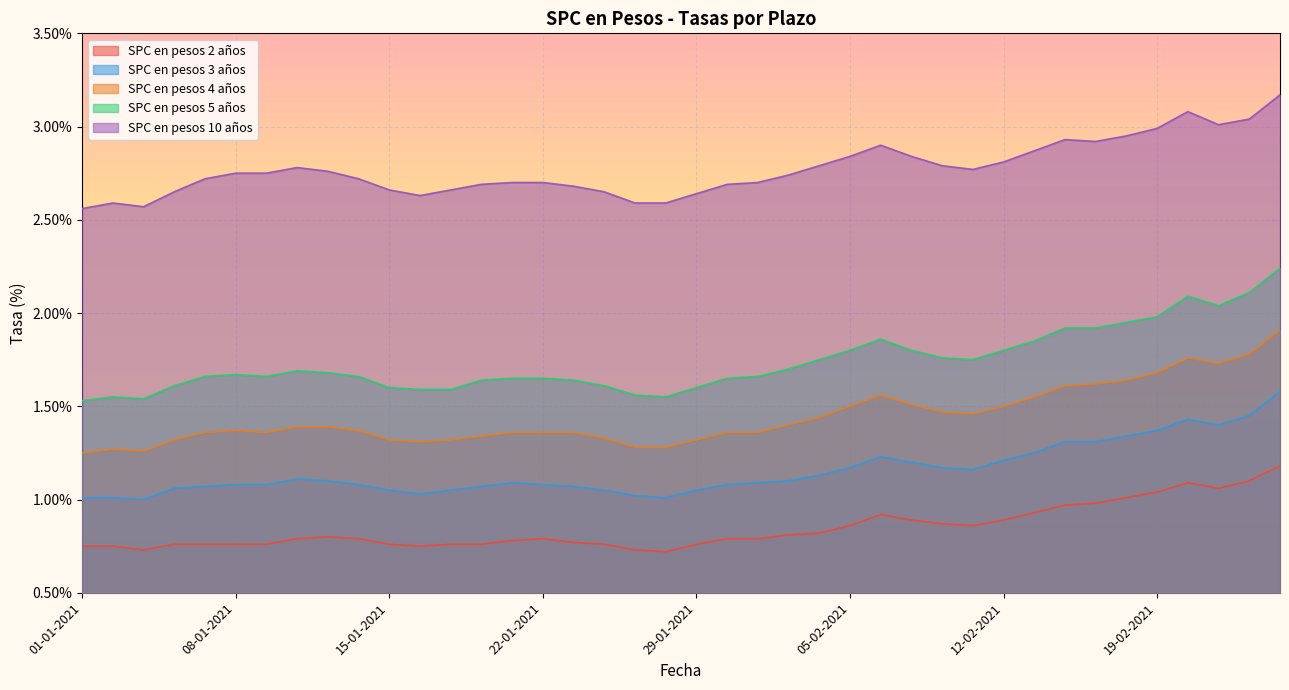

At which category does SPC en pesos 2 años reach its first local peak?

13-01-2021